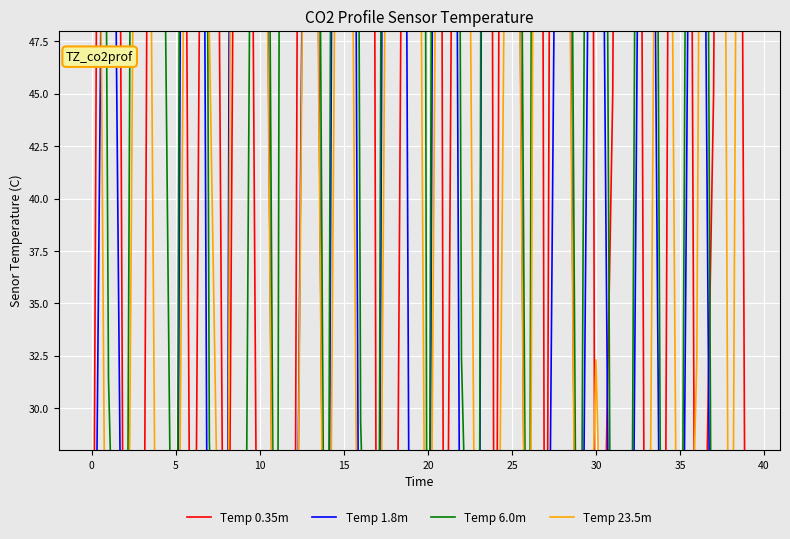

In Temp 0.35m, how many points are higher than both neighbors (excluding endpoints)?

13